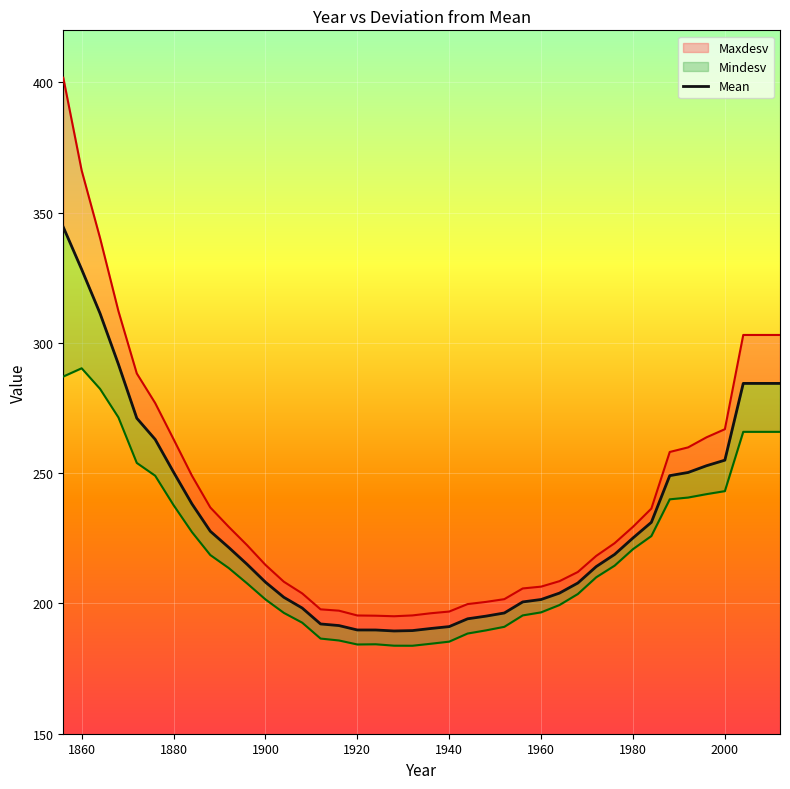

Reading left to right, transcribe all the data shown in this chart.

344.5	328.2	311.3	291.8	271.1	263.0	250.4	238.2	227.7	221.5	215.0	208.2	202.4	198.2	192.1	191.5	189.8	189.8	189.4	189.6	190.4	191.1	194.1	195.1	196.3	200.6	201.5	204.0	207.9	214.2	218.8	225.1	231.1	249.1	250.3	252.9	255.0	284.5	284.5	284.5